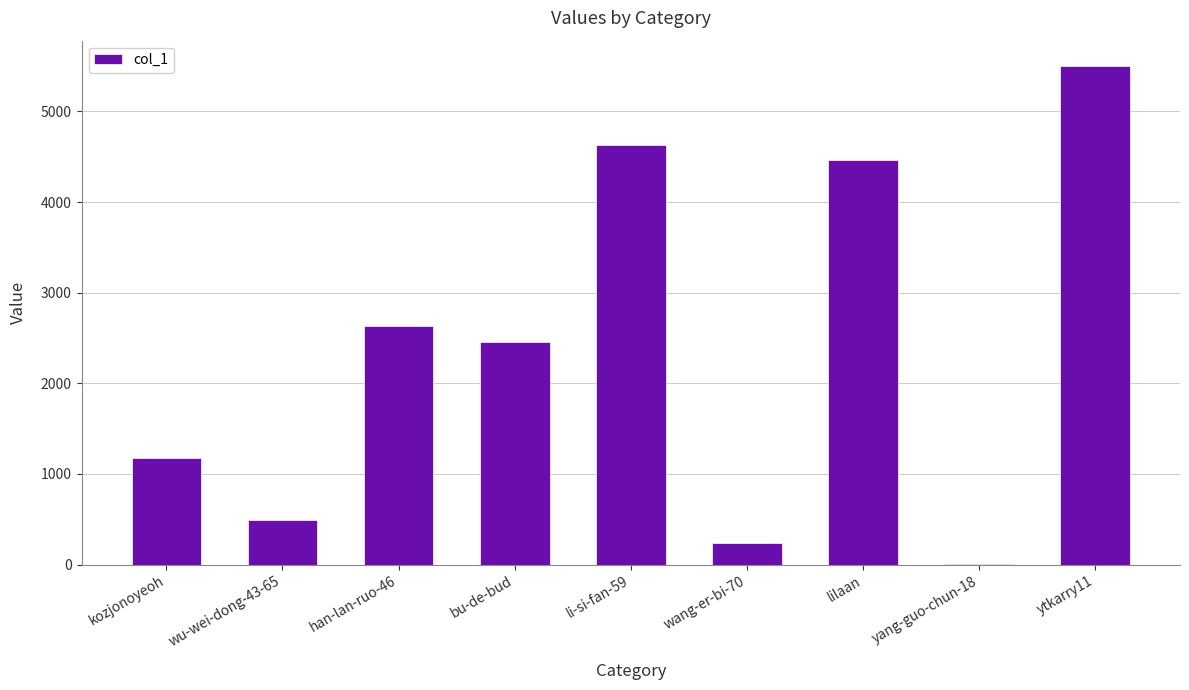

Reading left to right, transcribe all the data shown in this chart.

1175	495	2630	2453	4631	236	4468	5	5506